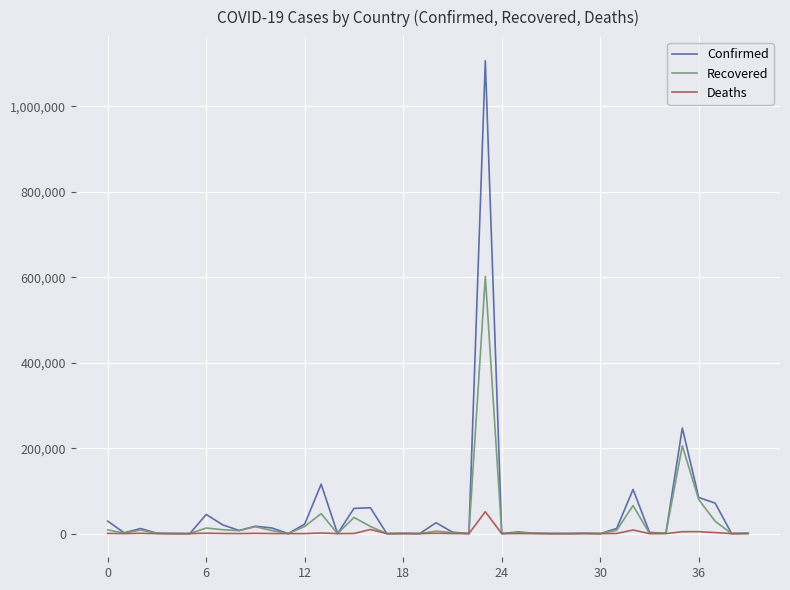

What is the maximum value for Recovered?

601736